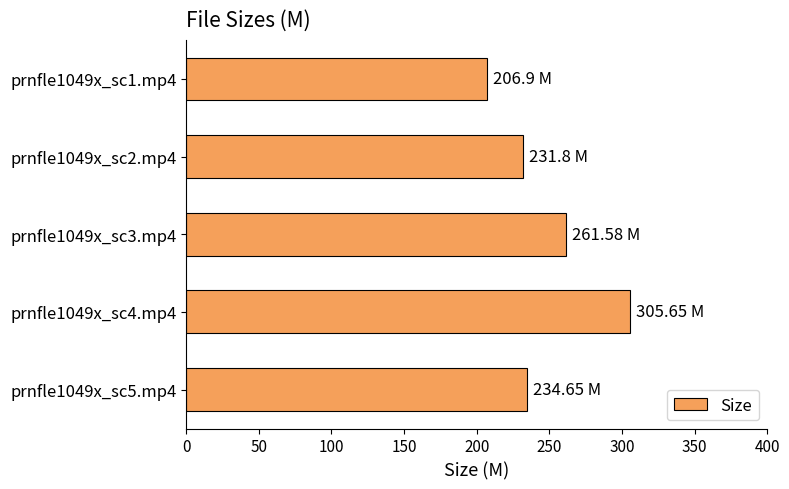

What is the change in value from prnfle1049x_sc3.mp4 to prnfle1049x_sc1.mp4?

-54.7